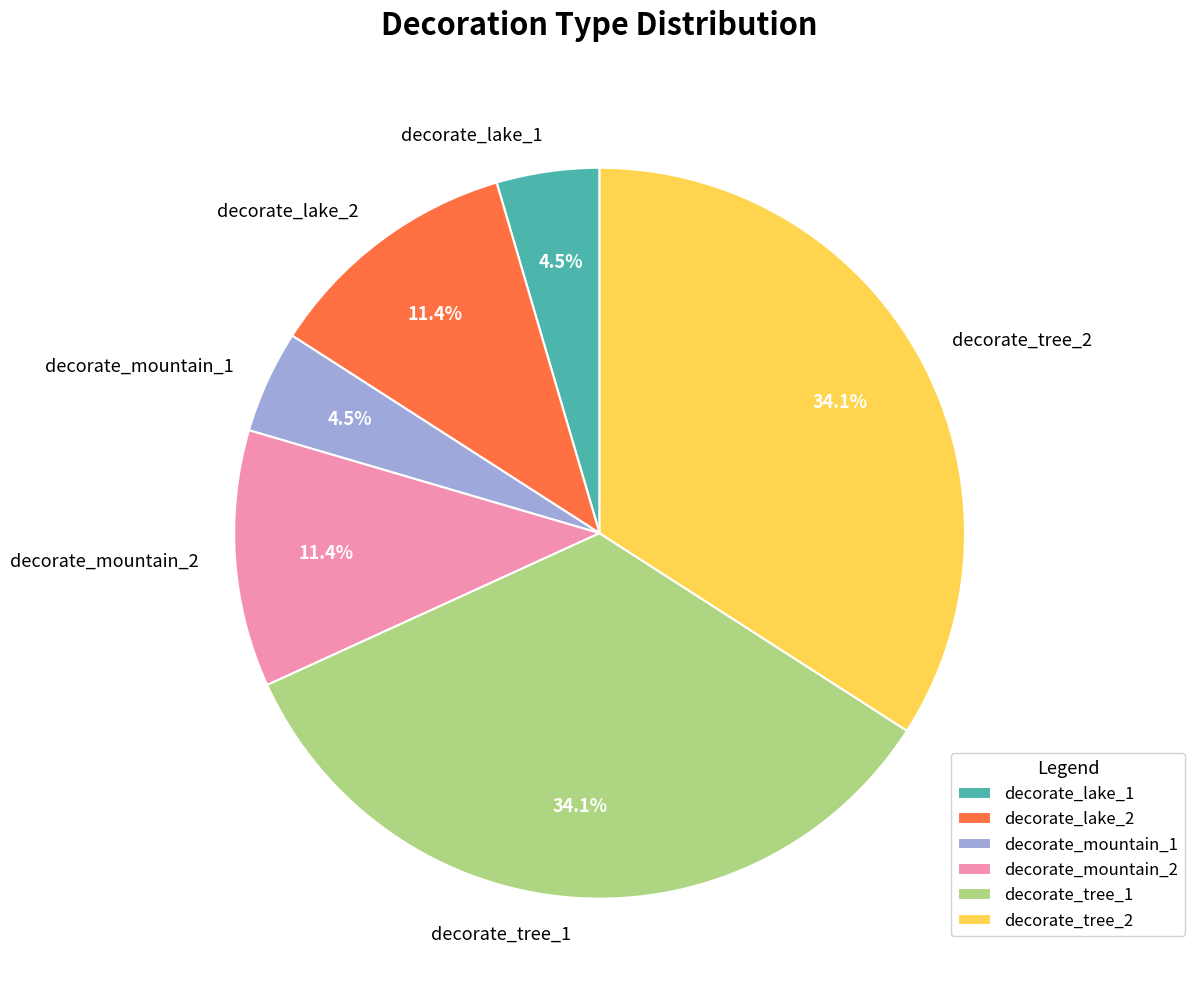

Does any single category account for the majority?

No